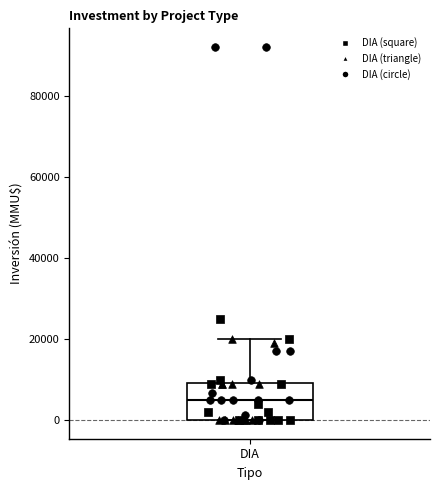

Where is the upper edge of the box for DIA on the y-axis? The values are not printed on the chart, so give them approximately, as read against the axis.

10000